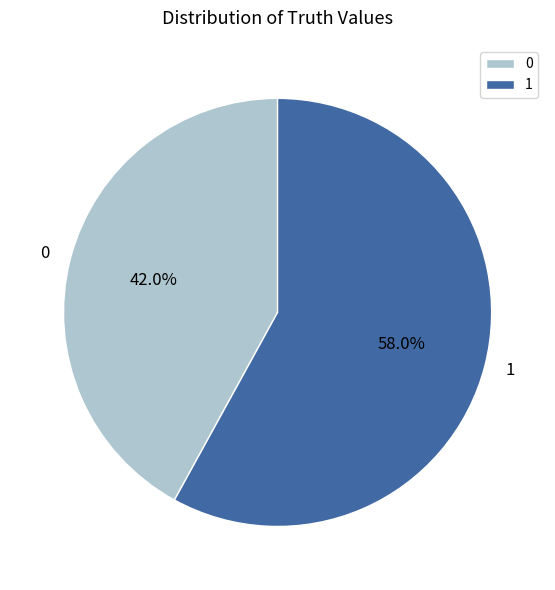

Which category has the biggest portion of the pie?

1